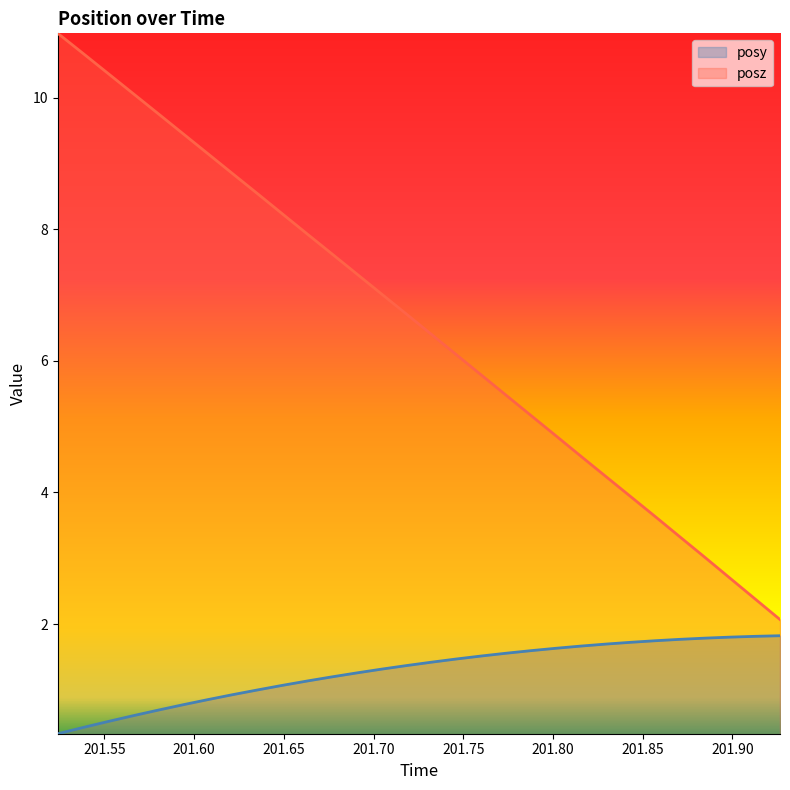

How many lines are shown in the chart?

2